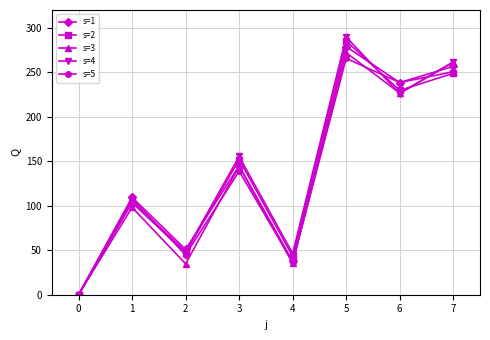

At how many categories does at least one series exceed 129?

4